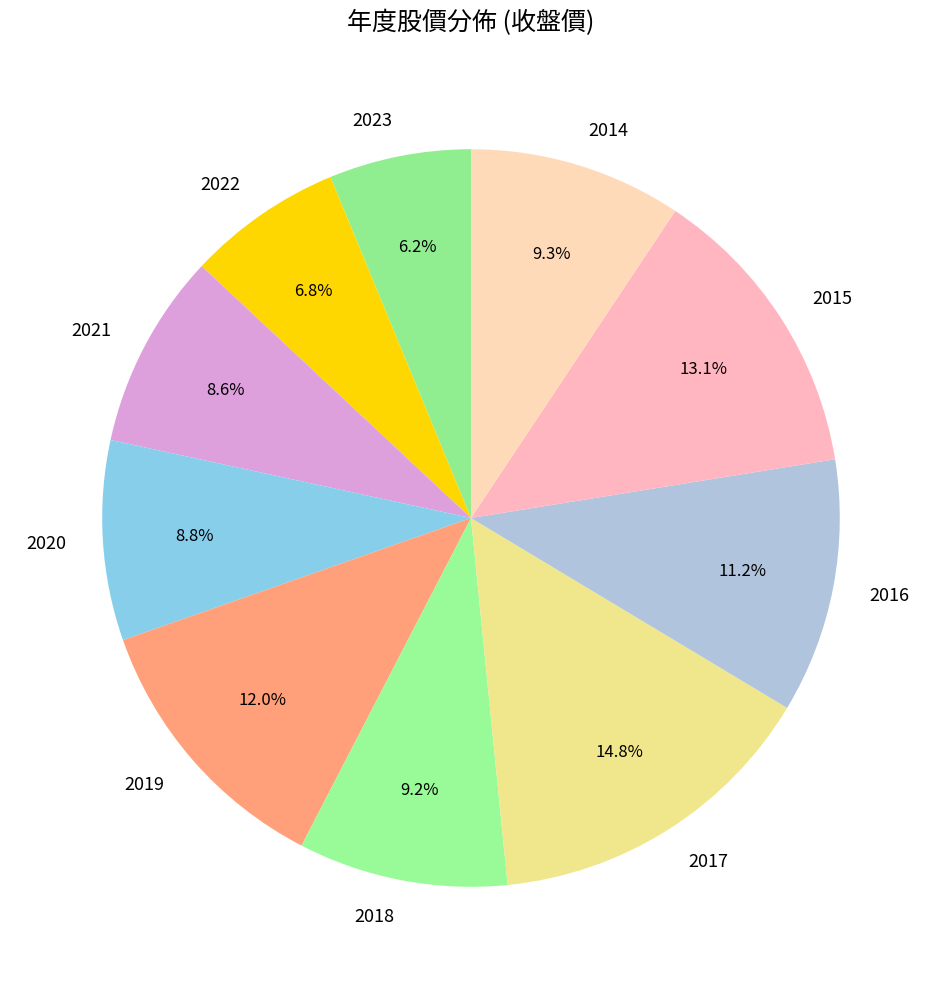

Which slice is the largest?

2017